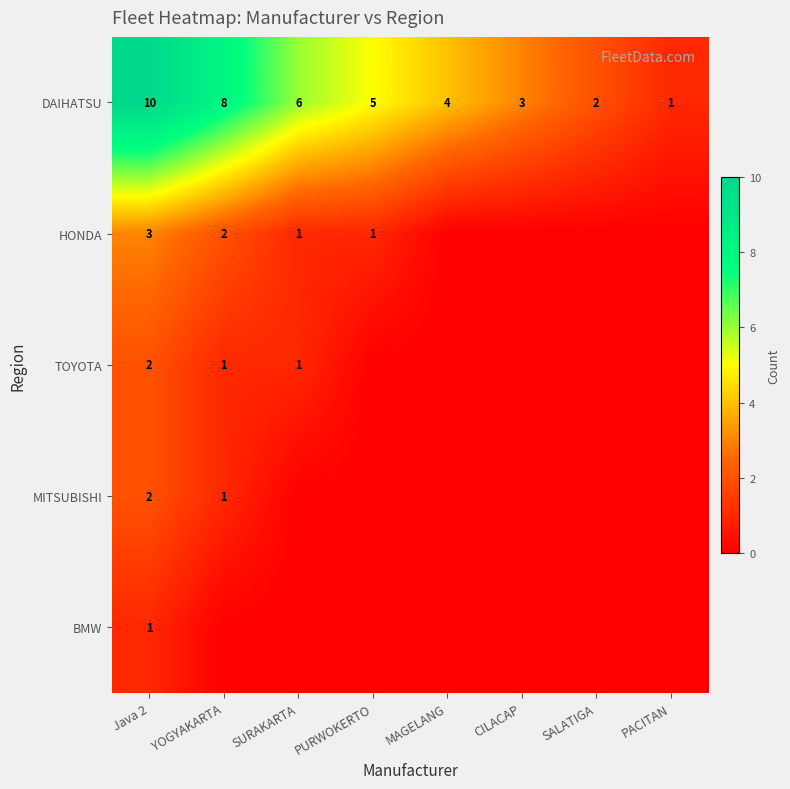

How many DAIHATSU values are between 3 and 8?

5